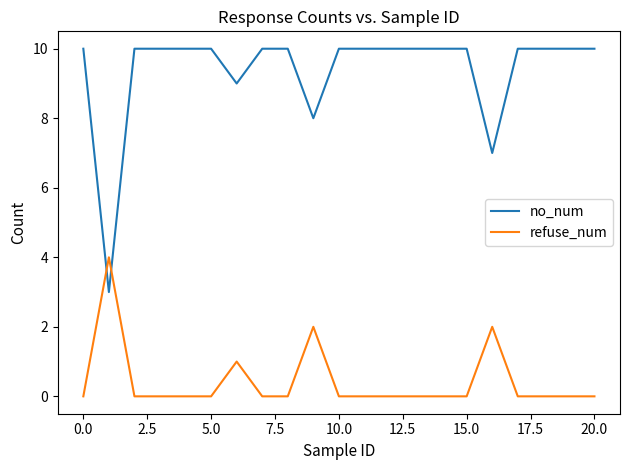

Which series has the widest spread of values?

no_num